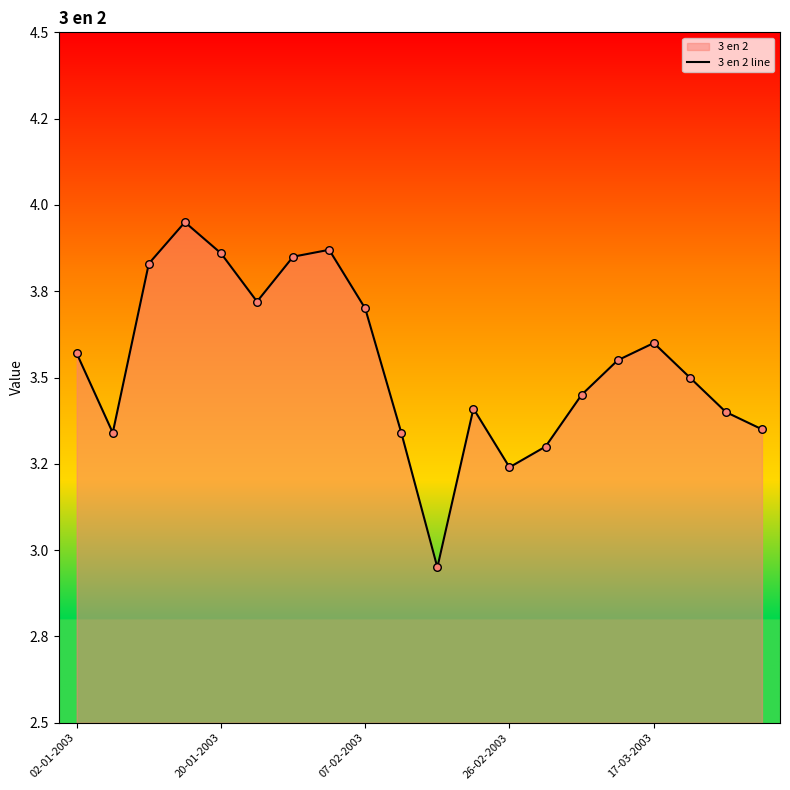

What is the change in value from 20-01-2003 to 12?

-0.1